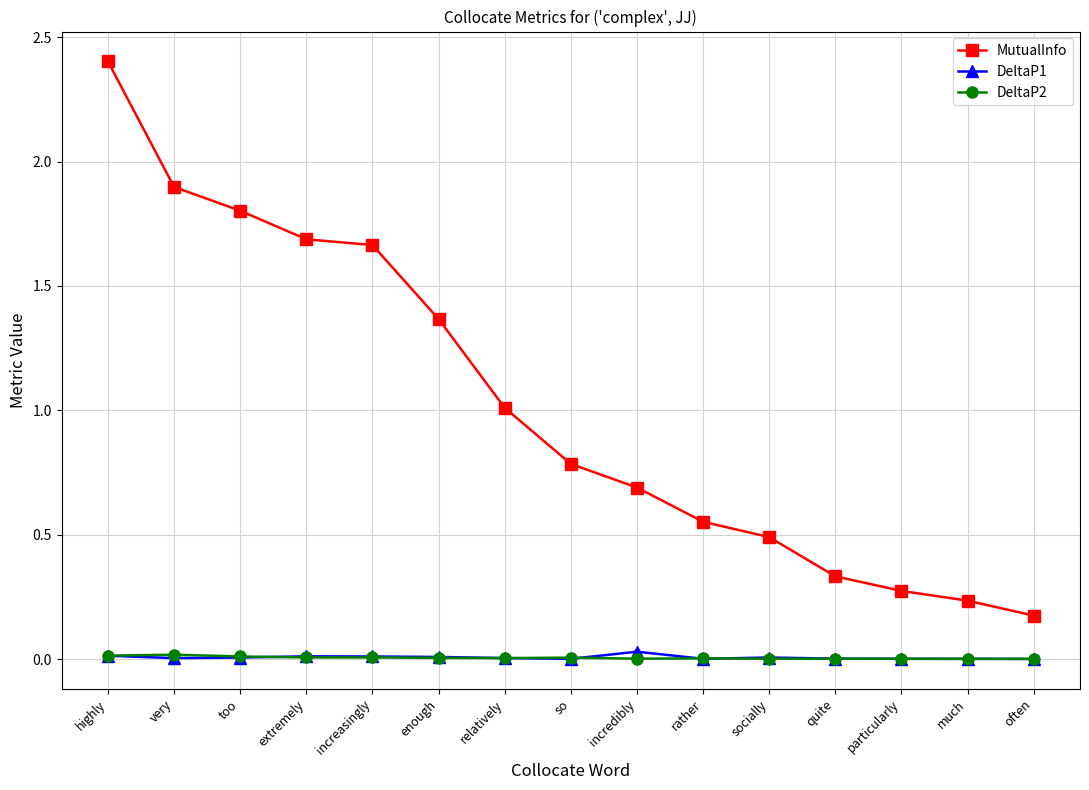

Count the number of categories in the chart.

15